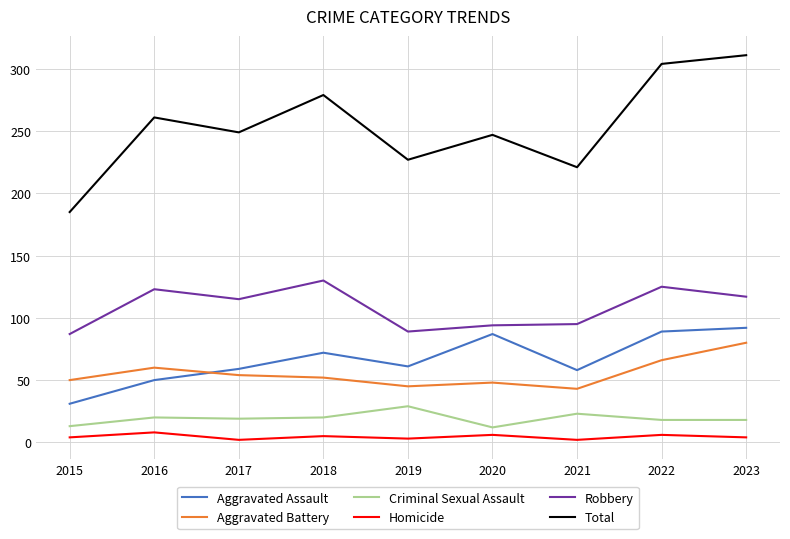

Which label corresponds to the largest value in the chart?

2023